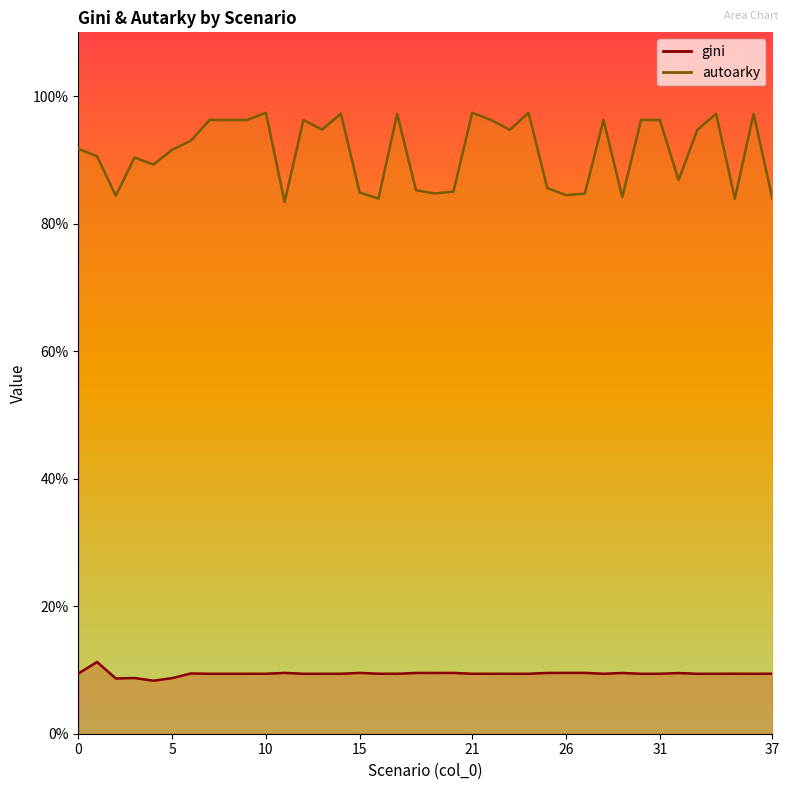

Where is the first local minimum for autoarky?

2